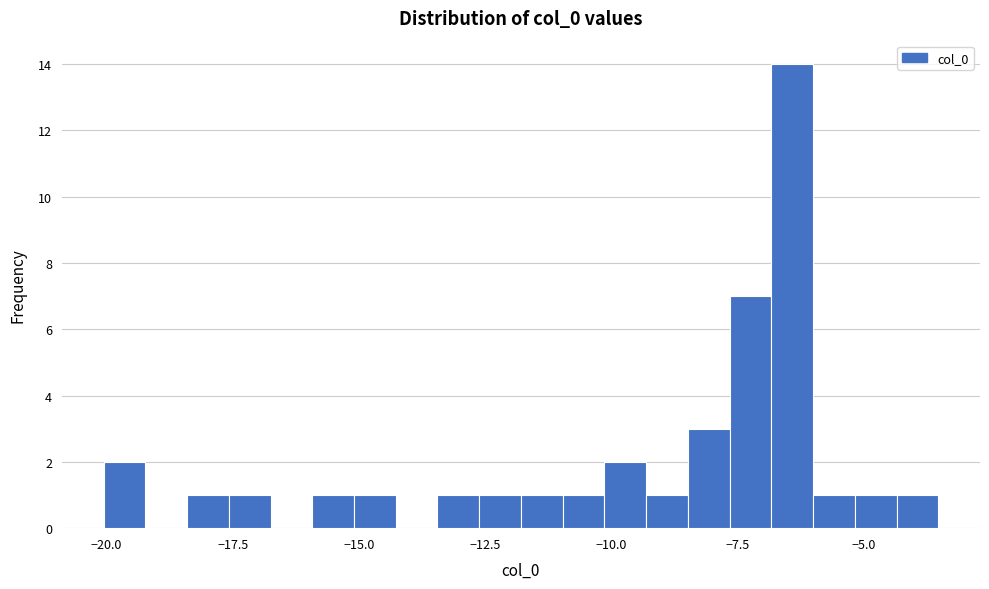

Around what value on the x-axis is the tallest bar? Give the approximate position of its centre, as read against the axis.

-6.5